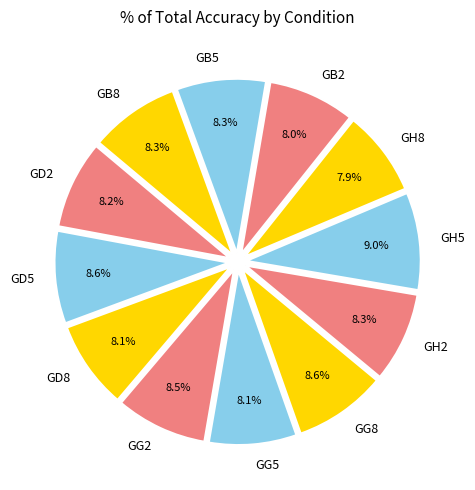

Does any single category account for the majority?

No